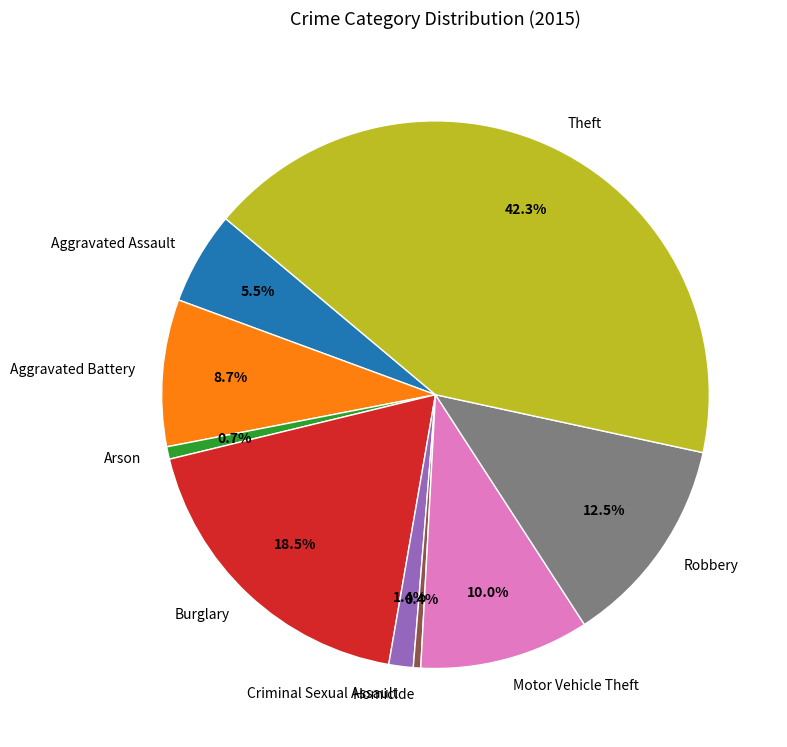

Is there any slice that represents more than half of the pie?

No